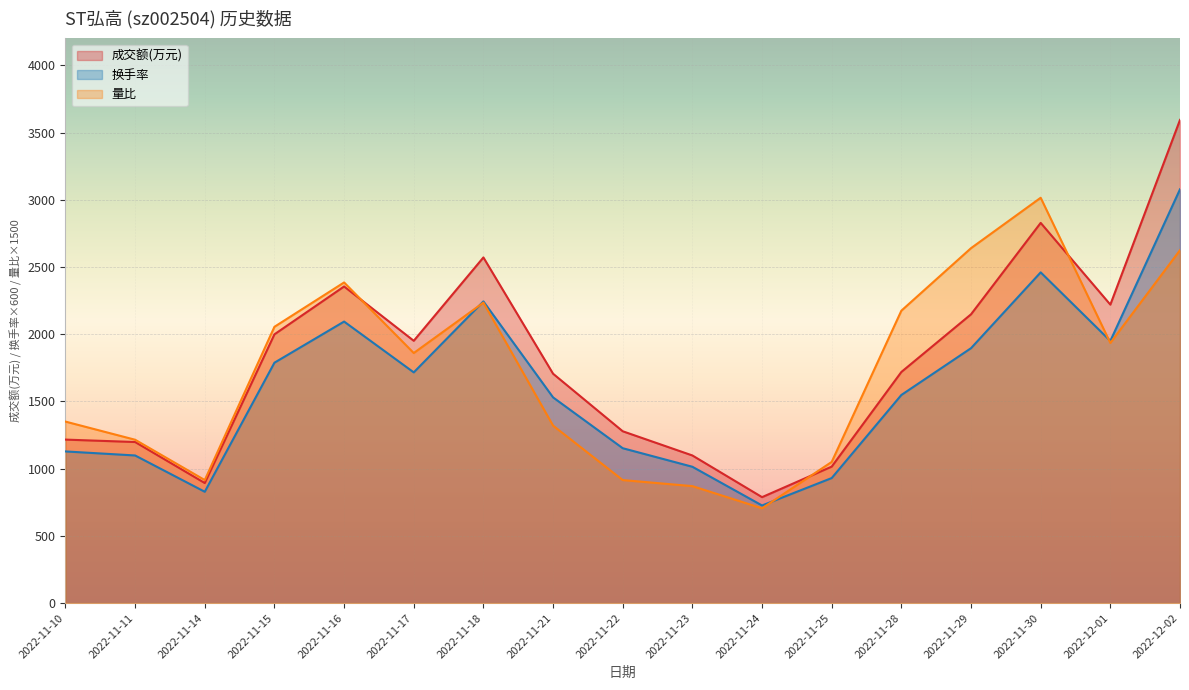

At which label is 量比 closest to 1859?

2022-11-17